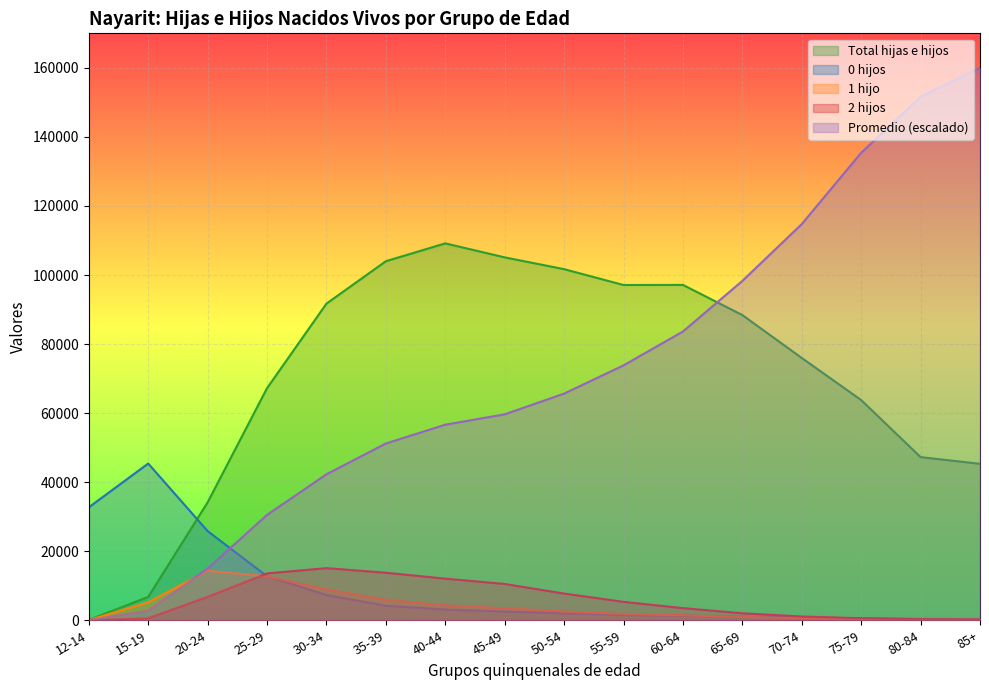

At how many categories does at least one series exceed 117091?

3